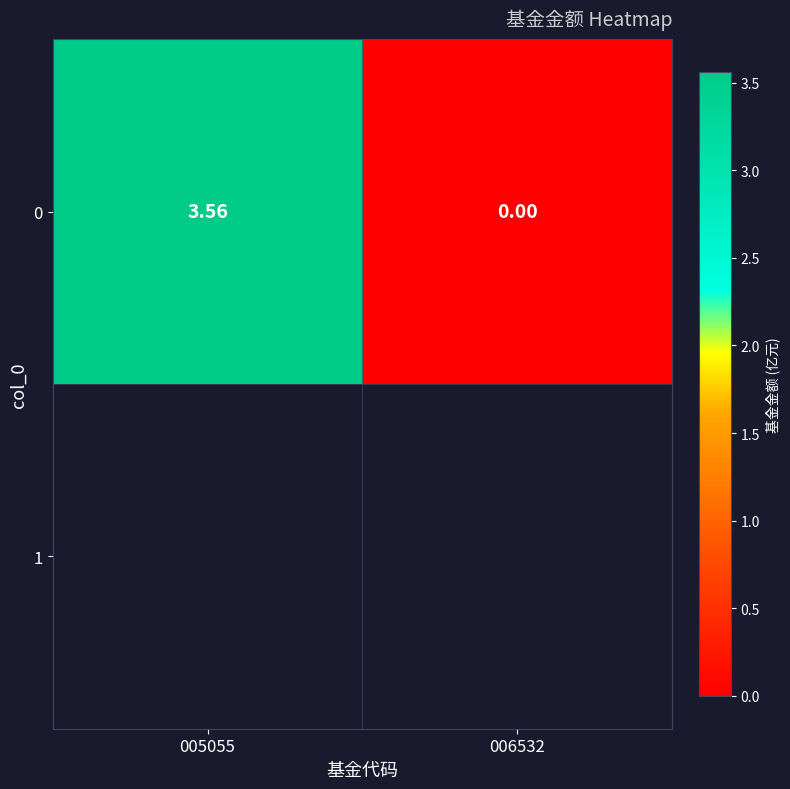

True or false: the data shows 3.6 at 005055.

True